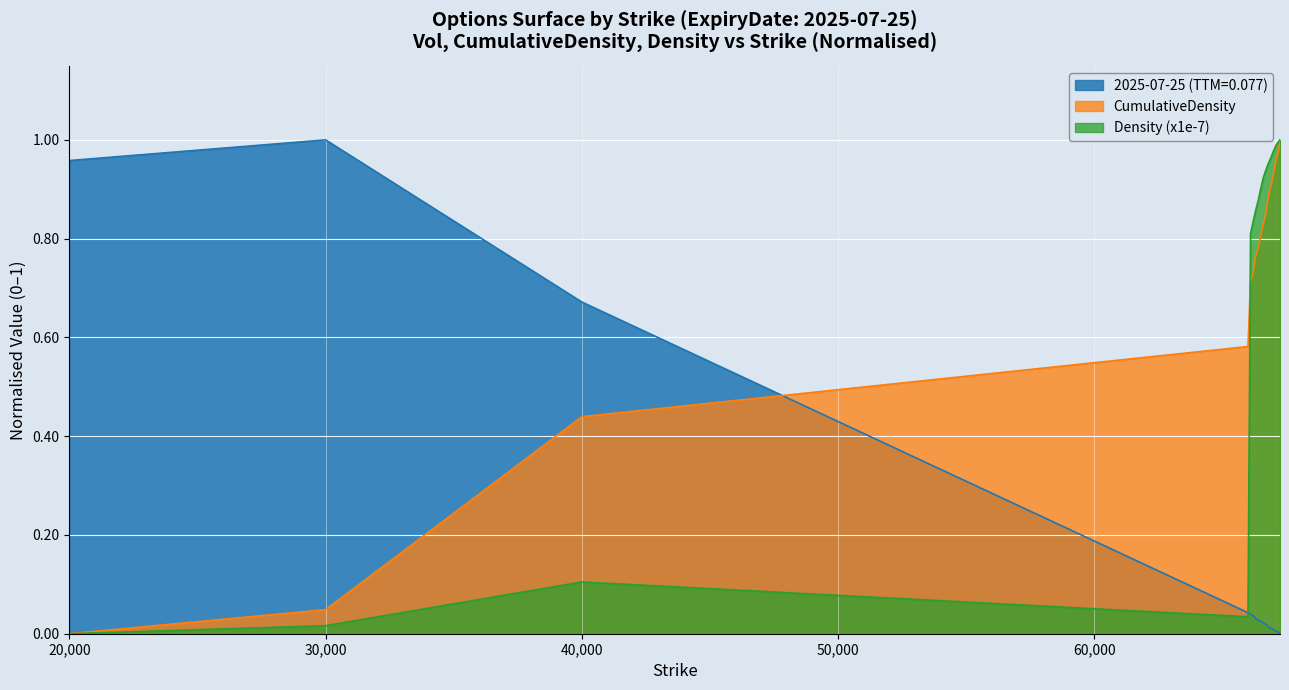

Count the number of categories in the chart.

19